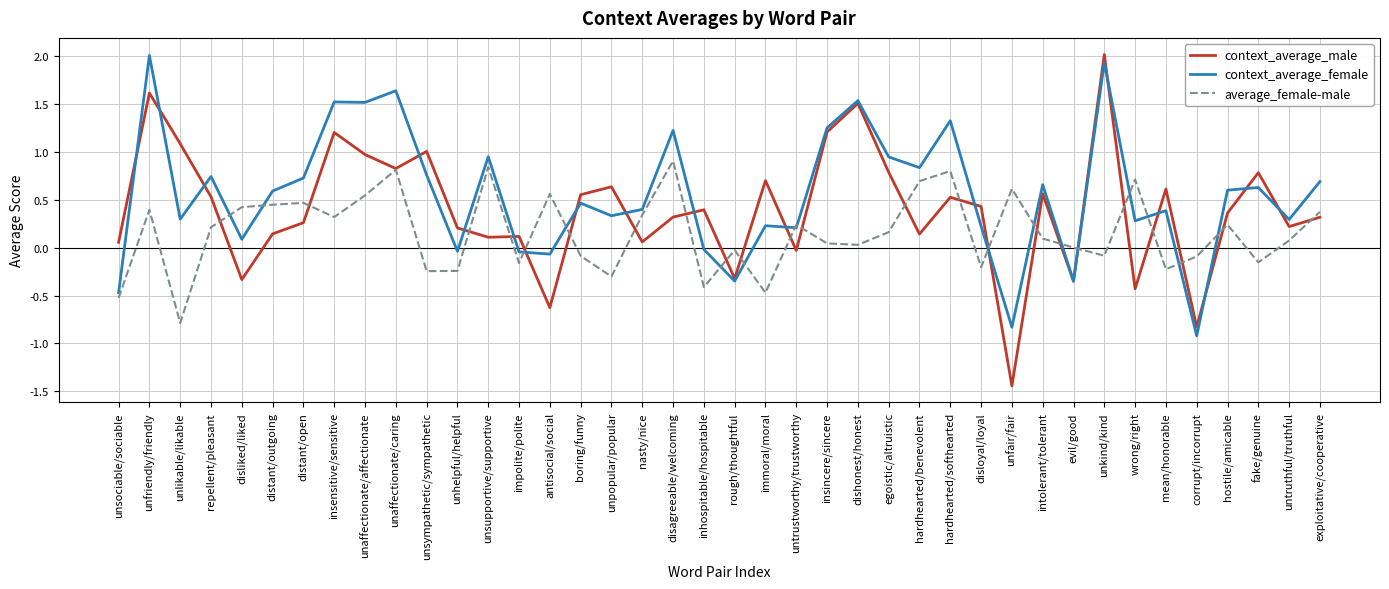

What are all the series names shown in the legend?

context_average_male, context_average_female, average_female-male